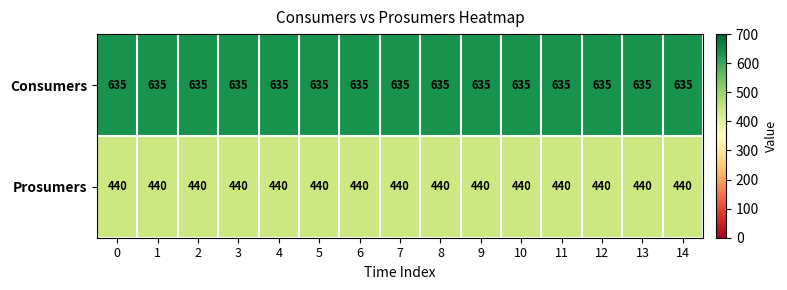

The Prosumers series shows 240 at 7. True or false?

False